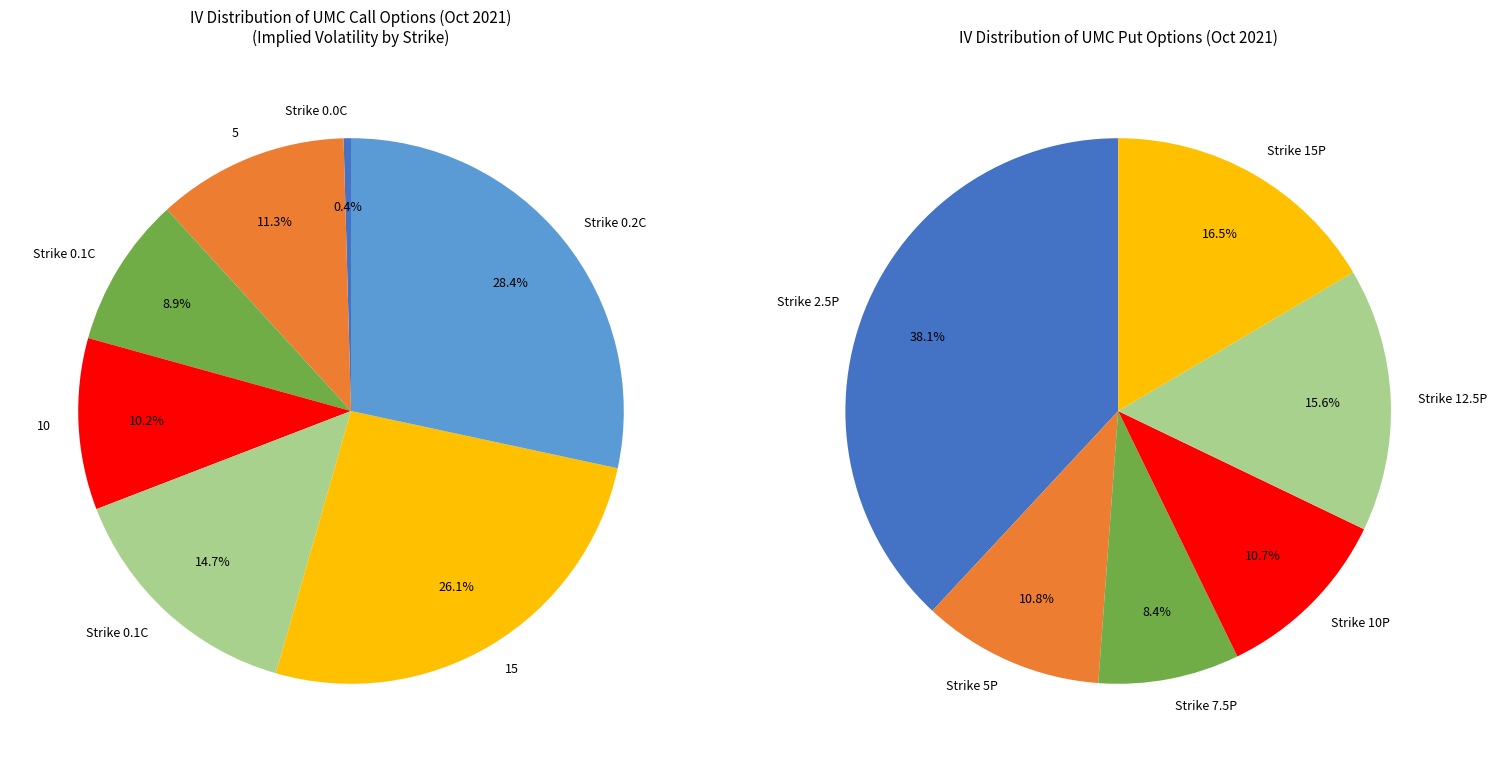

To the nearest percent, what portion does UMC221021C00007500 represent?

9%